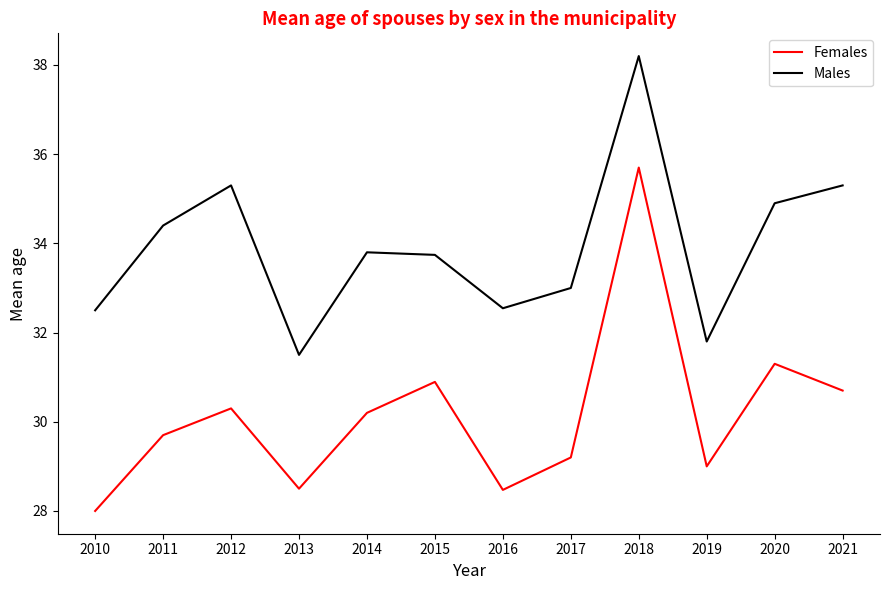

At which category does the chart reach its peak across all series?

2018